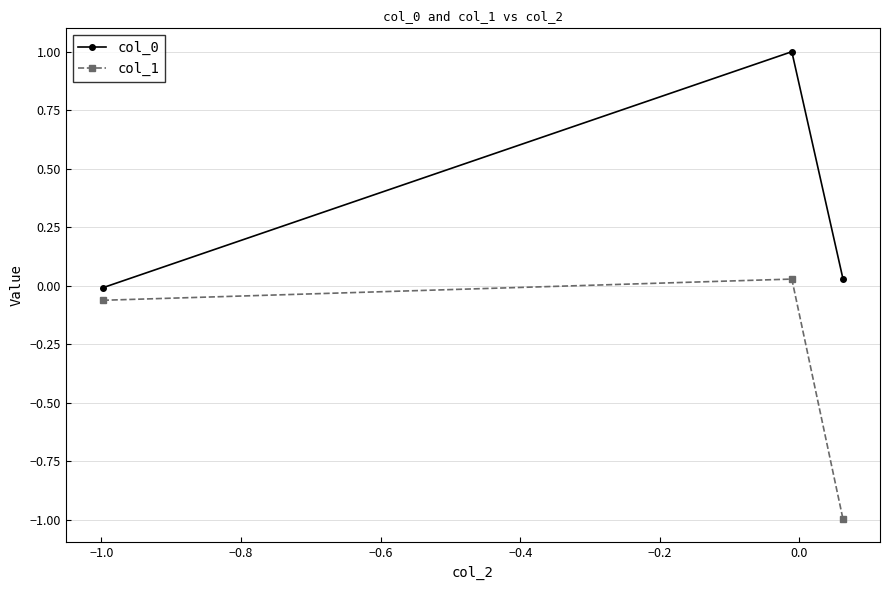

What is the greatest value displayed?

1.0